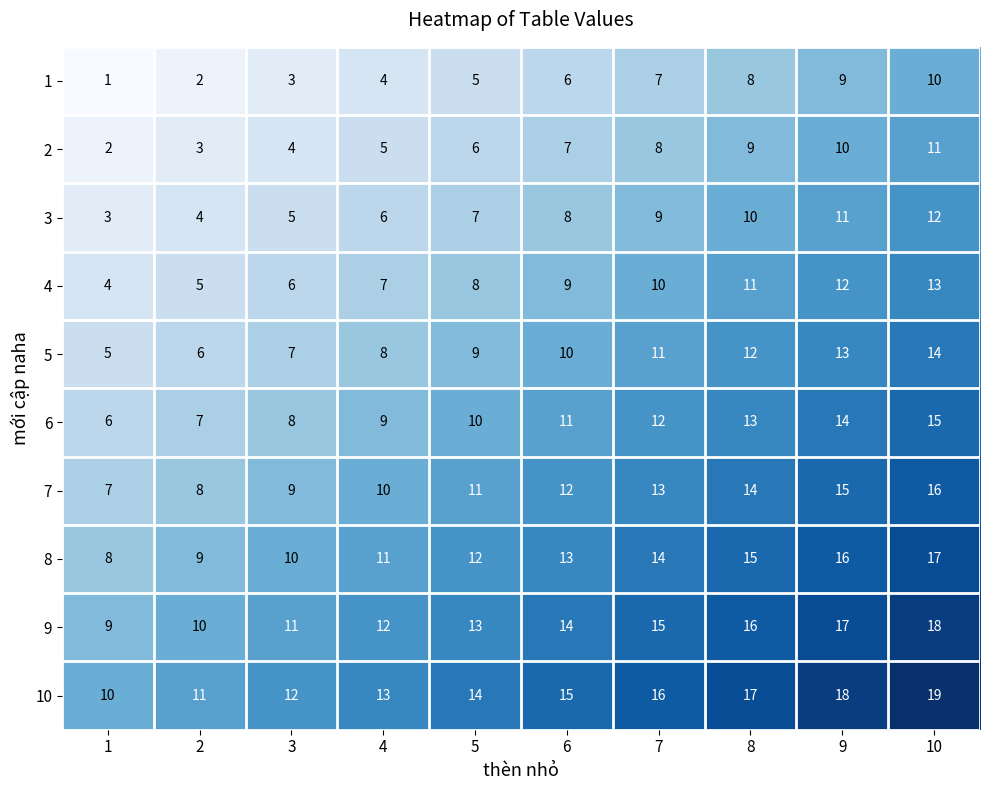

What is the sum of the 8 values at 1 and 9?

24